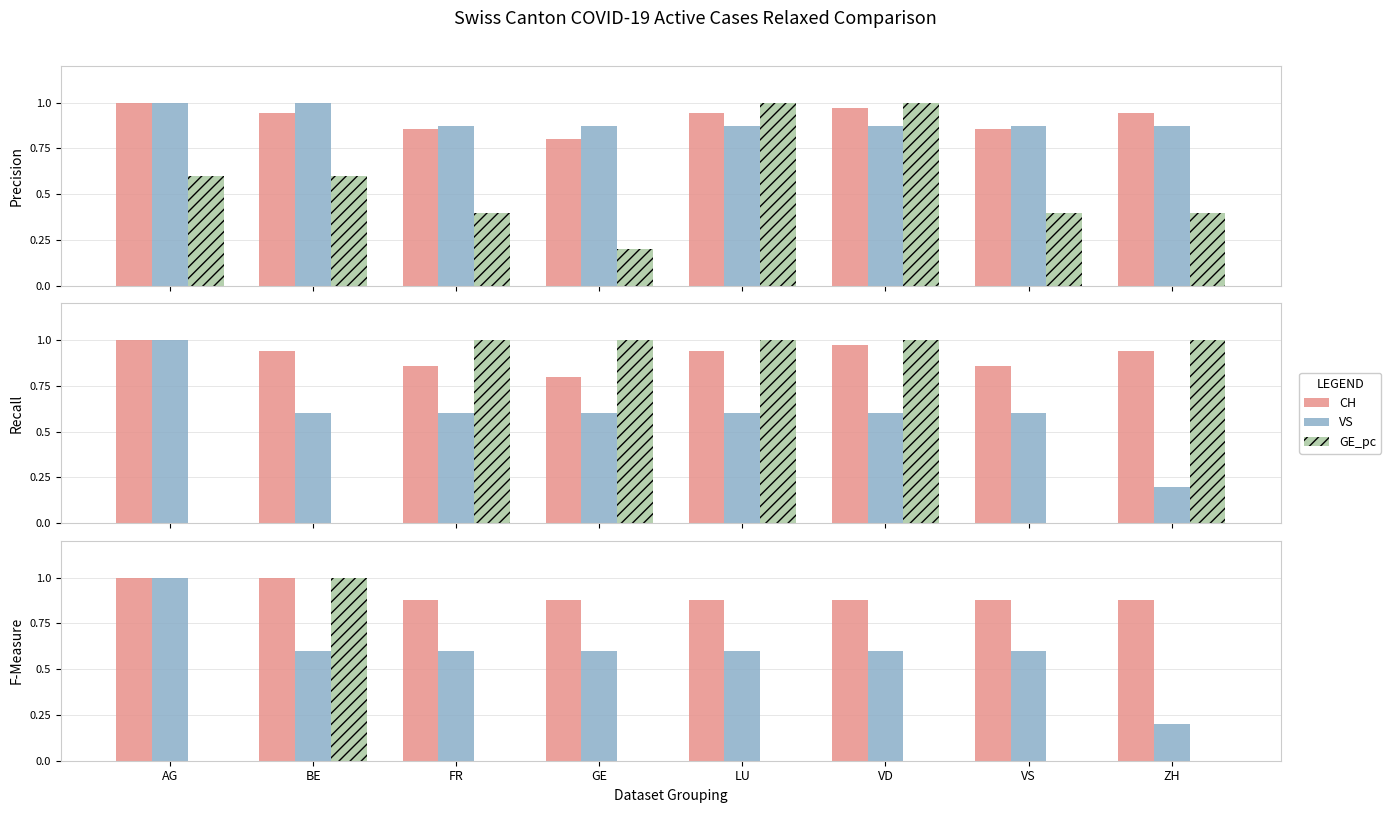

What is the average value of the VD series?

0.9